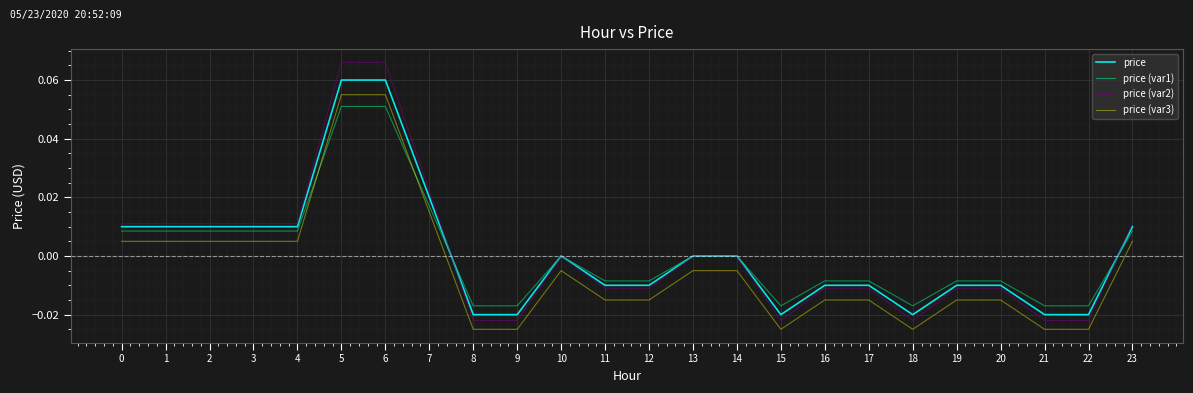

How many distinct data groups are displayed?

4